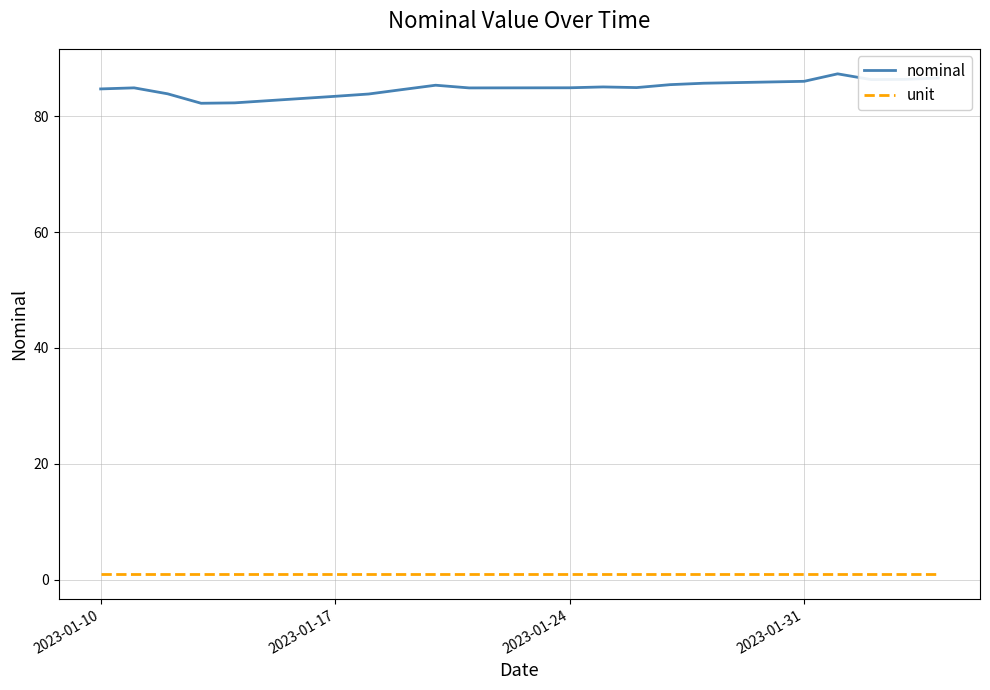

Which series has the largest total across all categories?

nominal